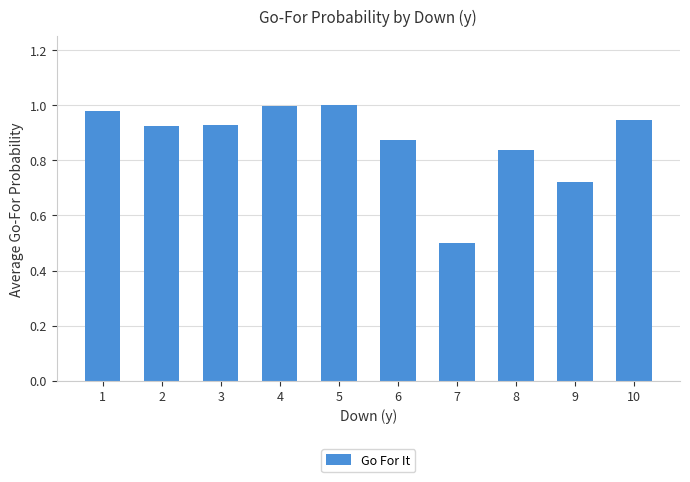

What is the difference between the values at 10 and 5?

0.1